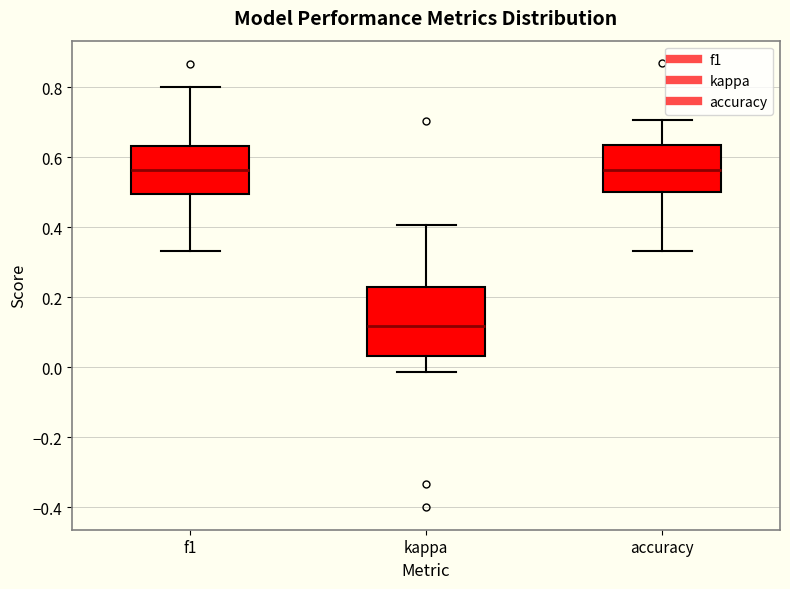

Which box has the lowest median line?

kappa